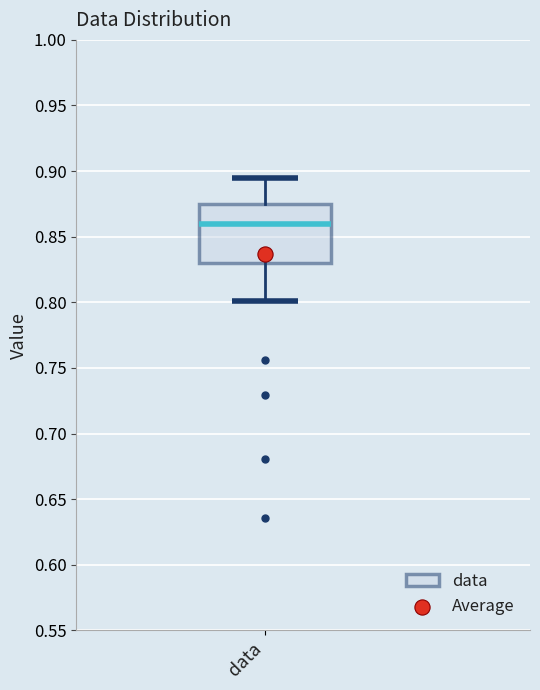

Transcribe this box plot: give where the median line is, the range the box spans, and where the two whiskers end, as read against the y-axis. The values are not printed on the chart, so give them approximately, as read against the axis.

median 0.860, box 0.830 to 0.875, whiskers 0.800 to 0.895